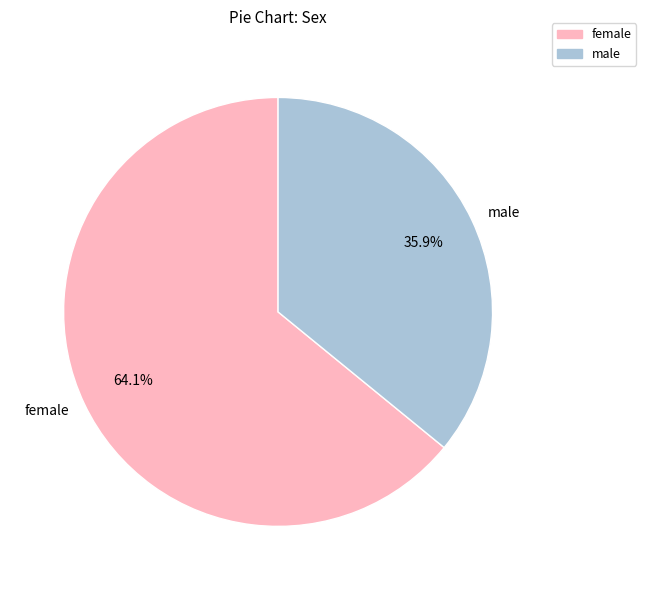

Which has a higher value, female or male?

female